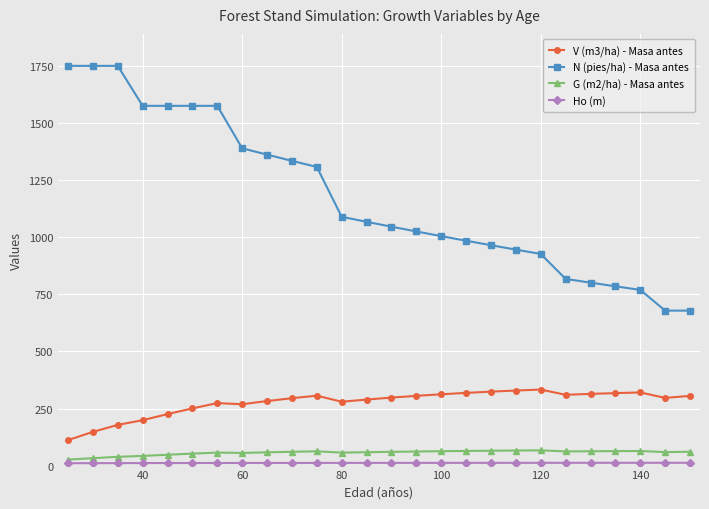

True or false: N (pies/ha) - Masa antes and V (m3/ha) - Masa antes intersect in this chart.

False